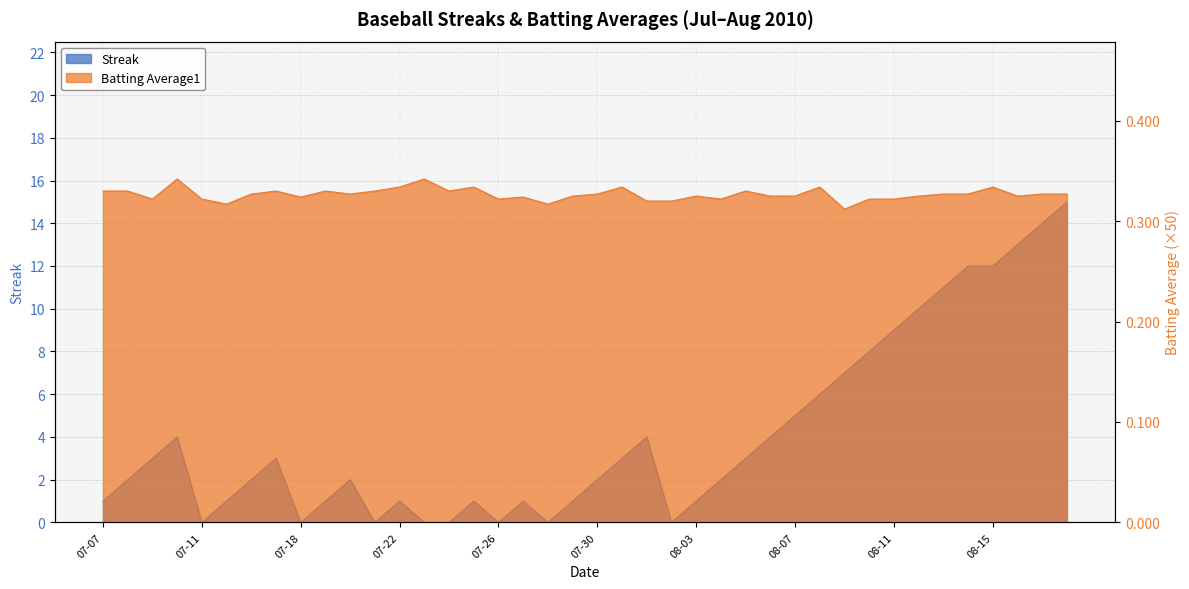

Is it true that Batting Average1 equals 29.0 at 07-22?

False